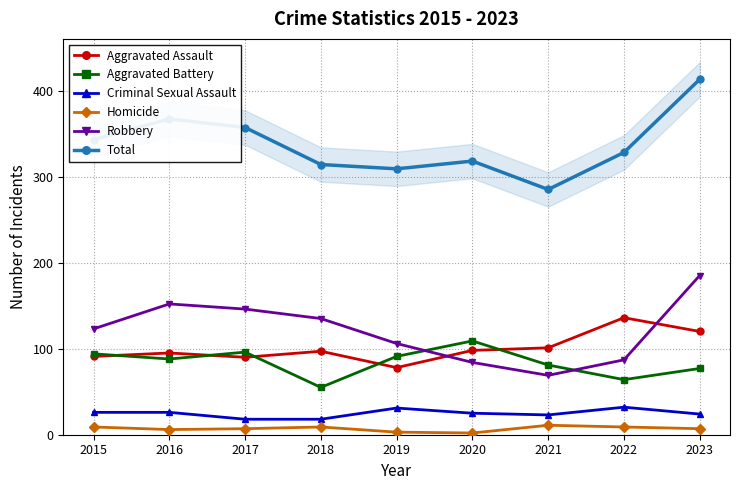

Rank the categories by Total value from highest to lowest.

2023, 2016, 2017, 2015, 2022, 2020, 2018, 2019, 2021